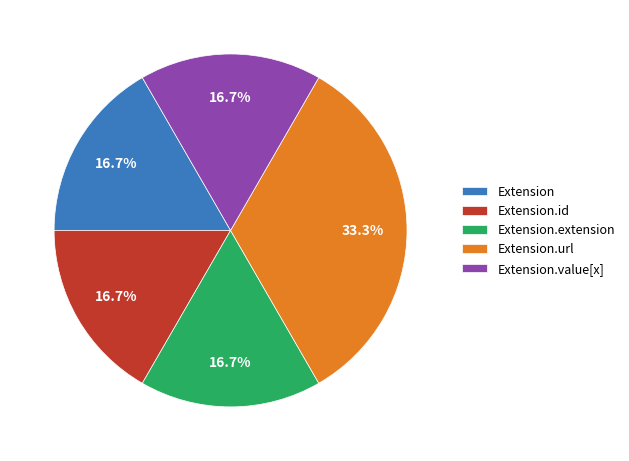

Count the number of slices in the pie.

5